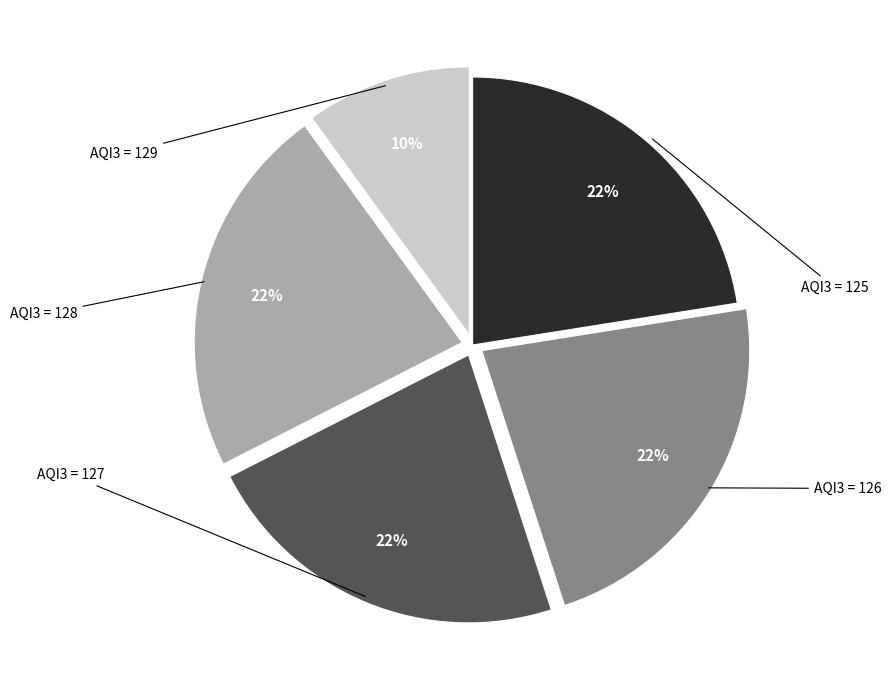

Is there any slice that represents more than half of the pie?

No